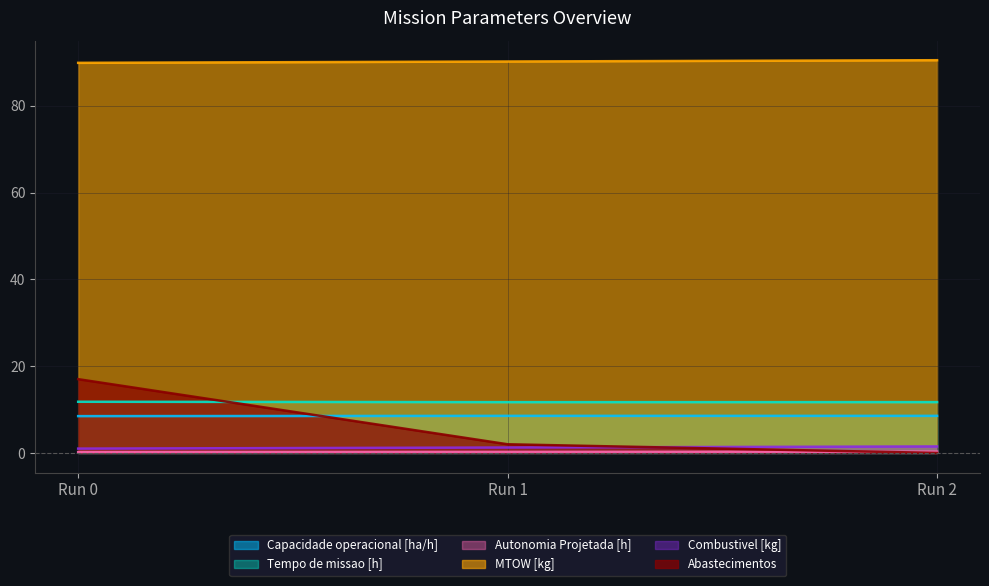

What is the lowest value of the Capacidade operacional [ha/h] series?

8.5